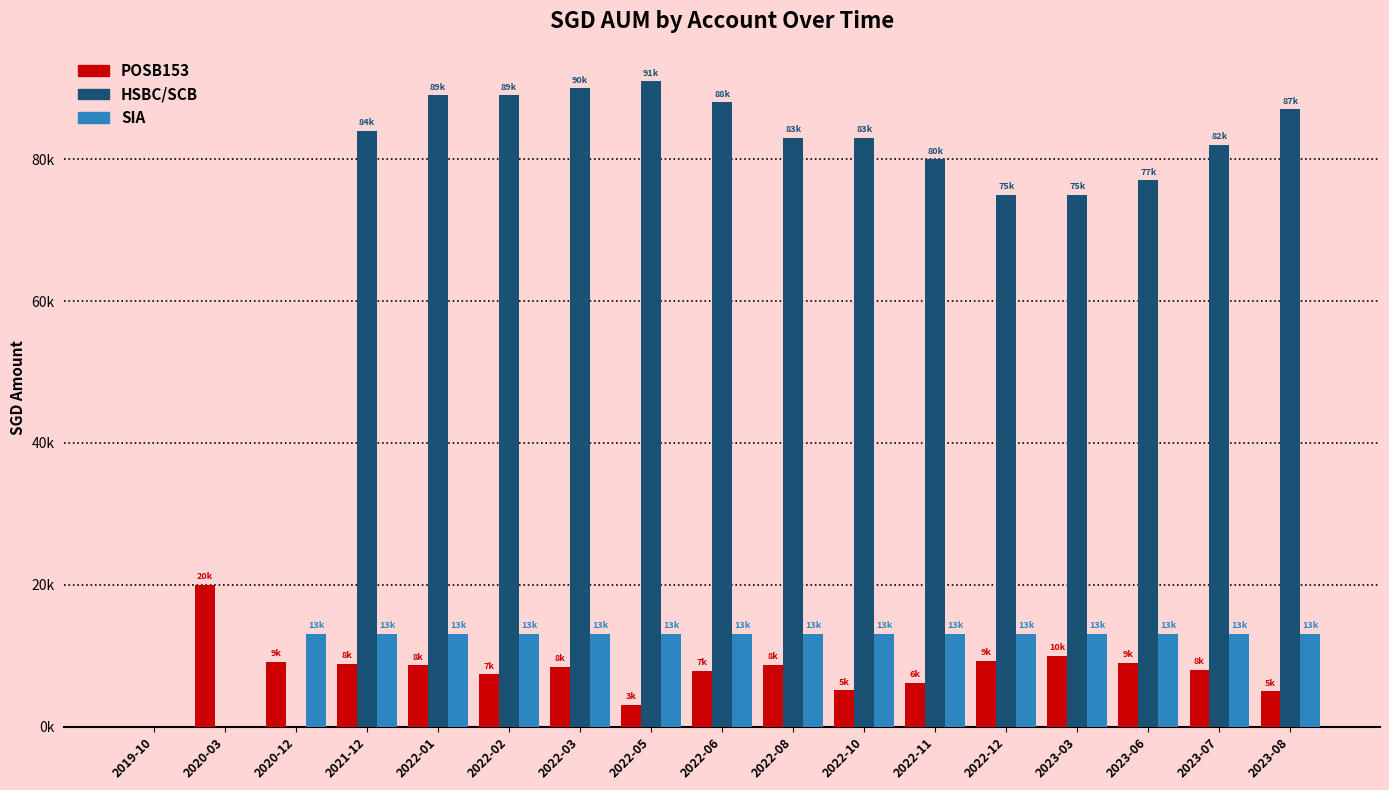

Does the chart contain stacked bars?

No